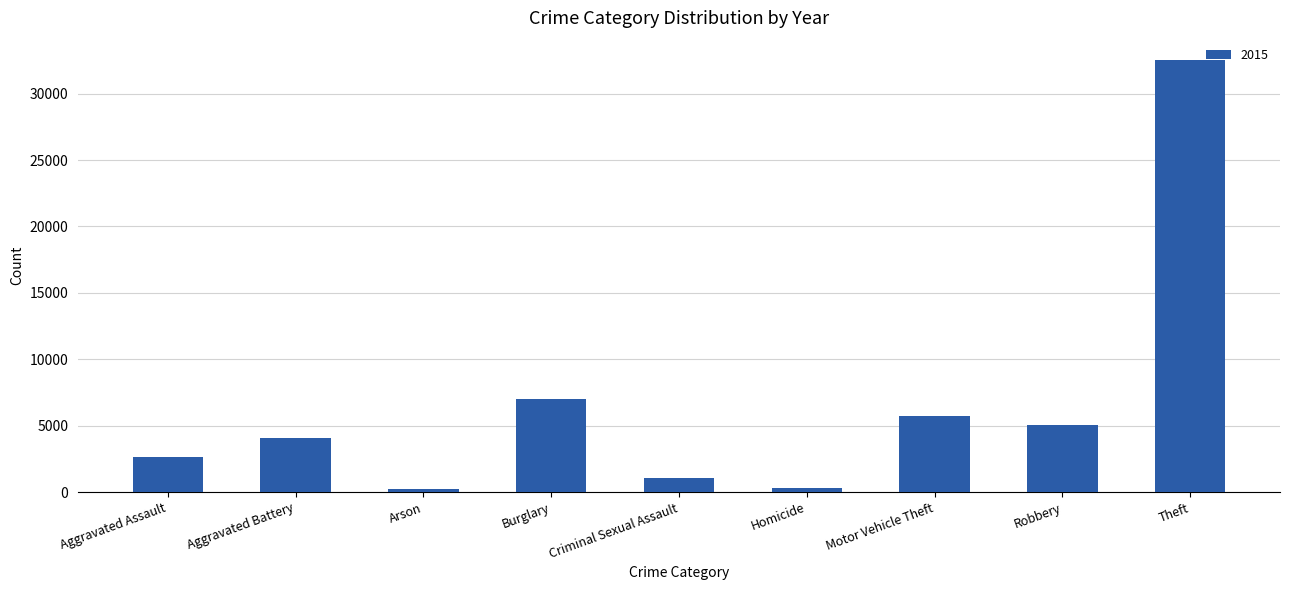

Is it true that the value at Aggravated Assault is 3735?

False